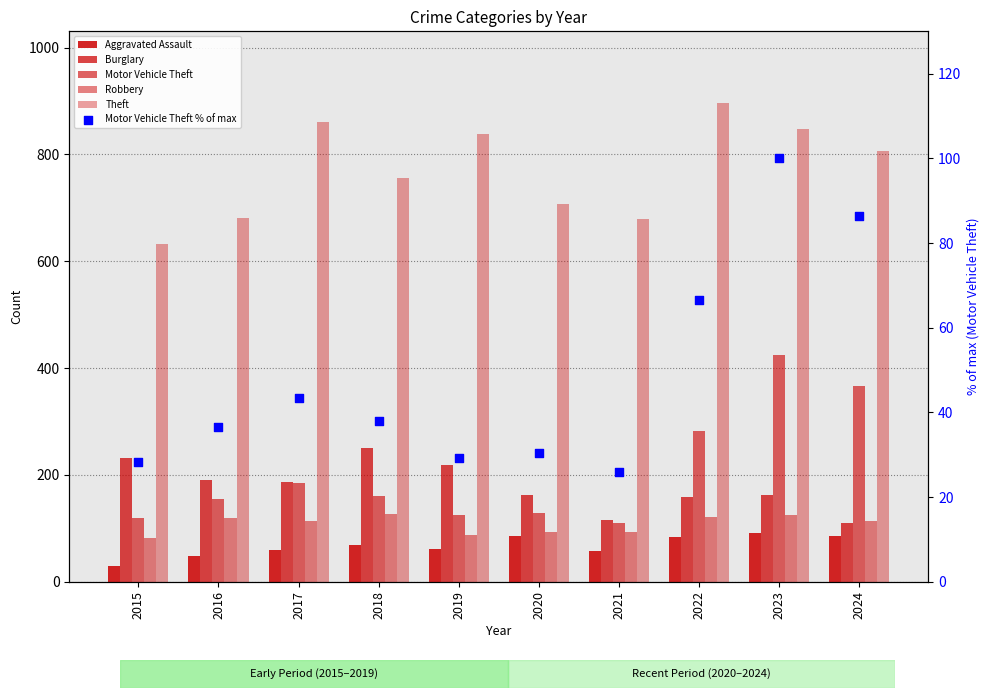

Which series reaches the maximum Y coordinate?

Theft